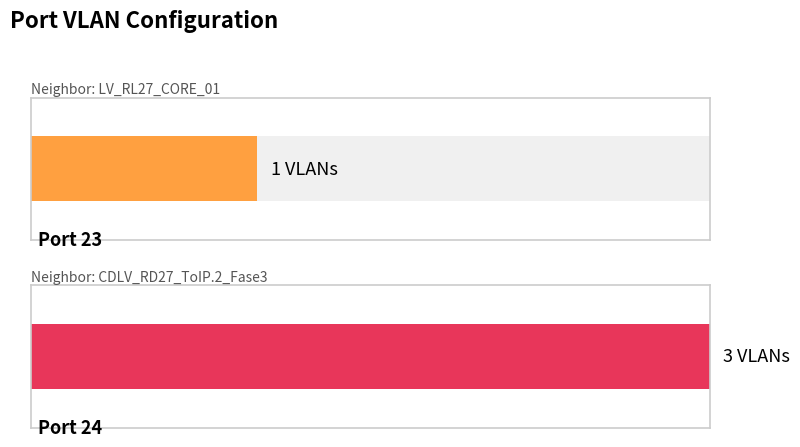

Rank the categories by value from lowest to highest.

23, 24